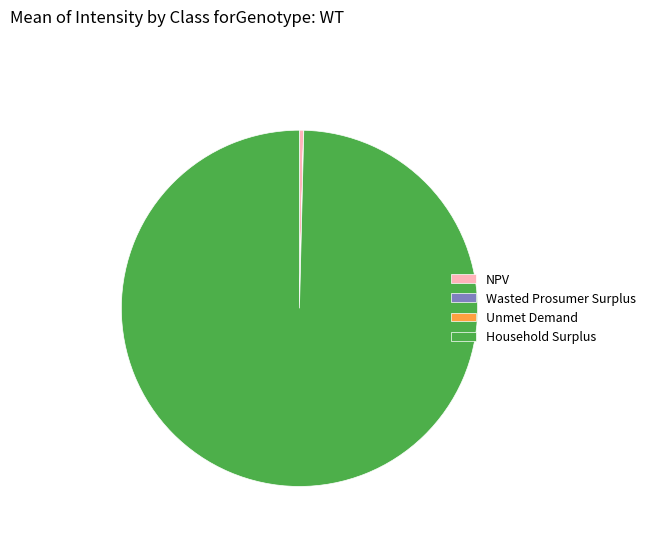

Does Household Surplus account for over 50% of the chart?

Yes